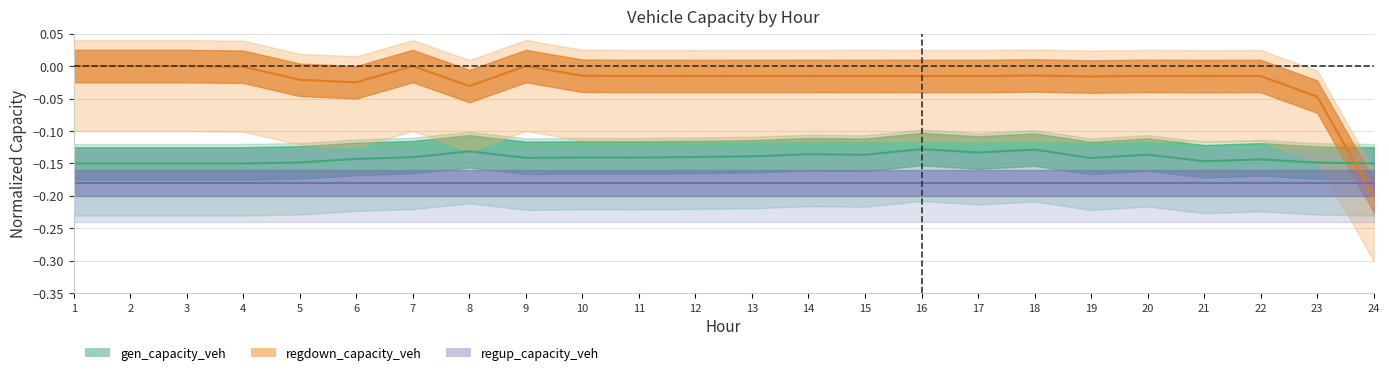

Between 3 and 9, which series saw the biggest shift?

gen_capacity_veh